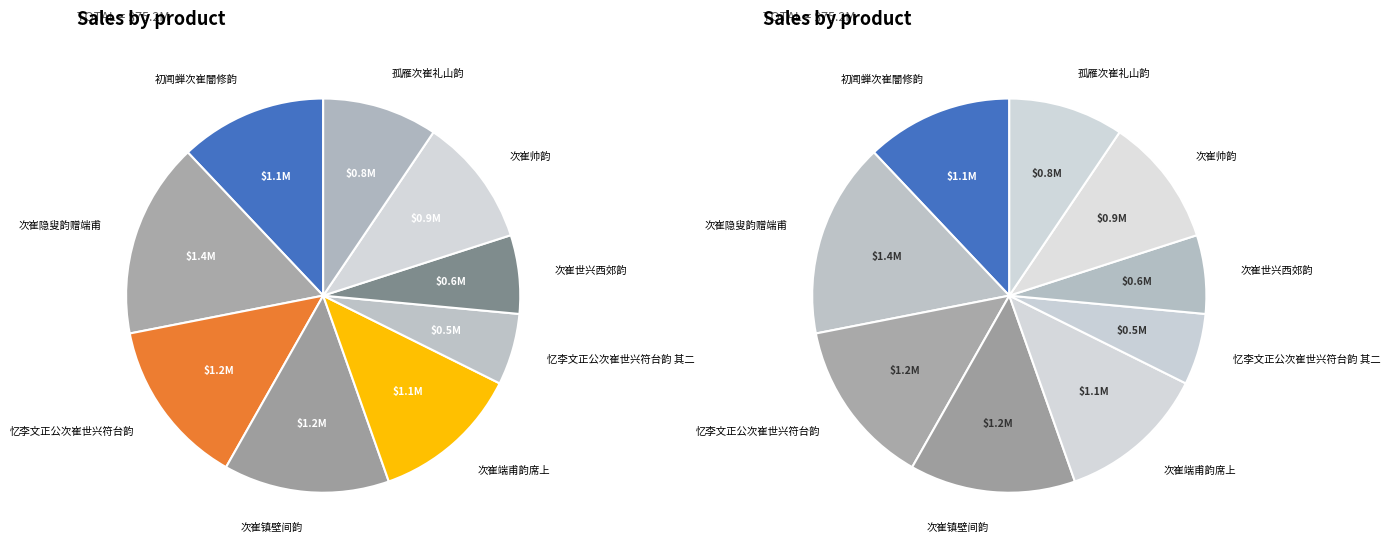

Does 忆李文正公次崔世兴符台韵 account for over 50% of the chart?

No